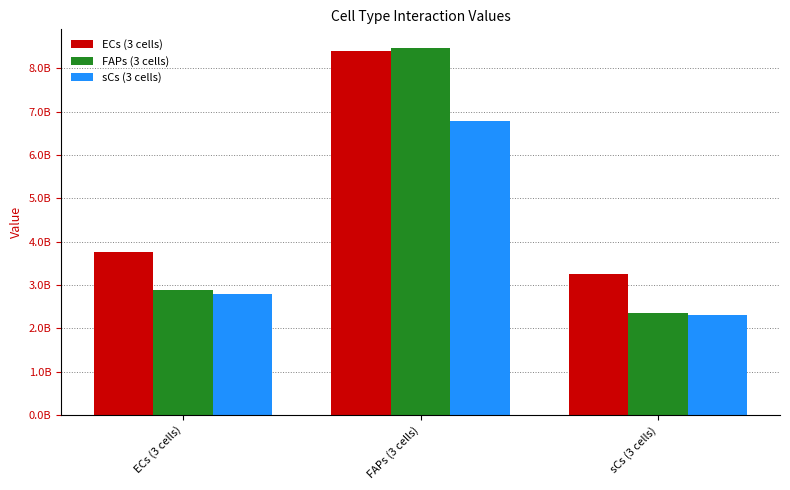

Is the value of ECs (3 cells) at ECs (3 cells) greater than the value of FAPs (3 cells) at ECs (3 cells)?

Yes